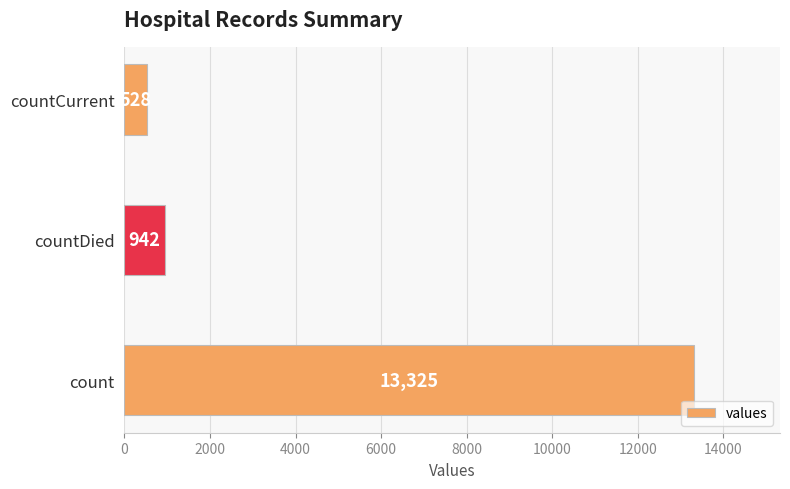

The value at countDied is 942. True or false?

True